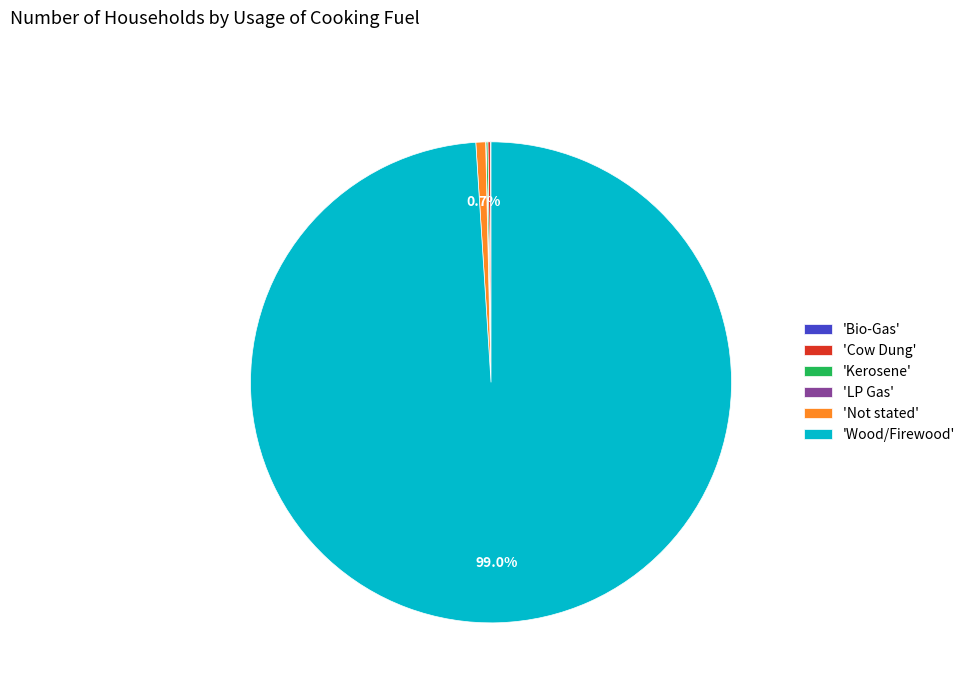

What is the majority slice?

'Wood/Firewood'